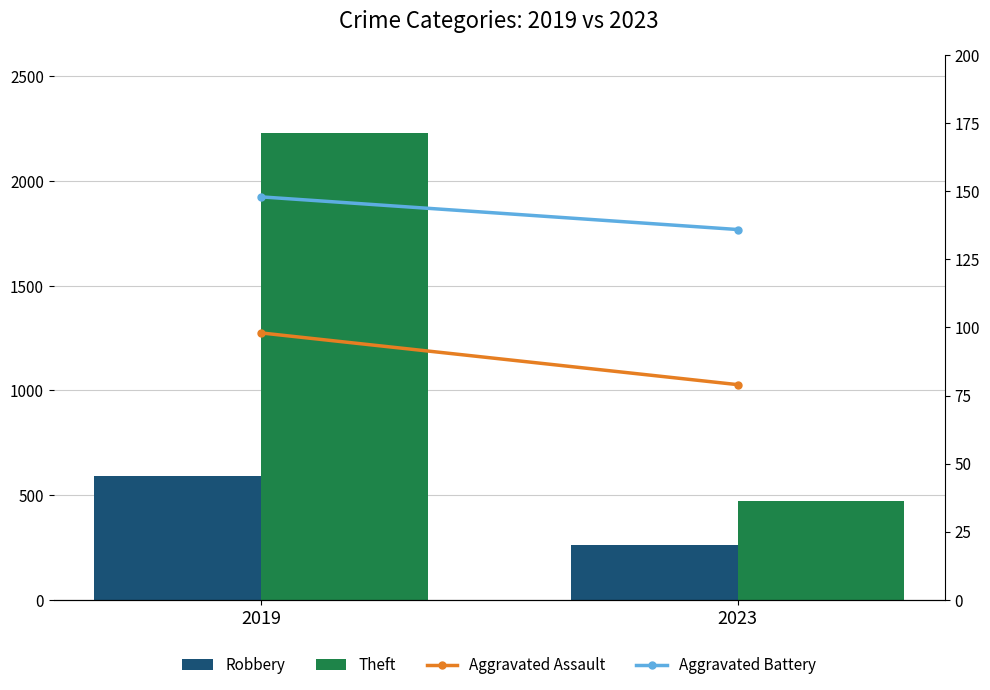

What value does the Theft series have at 2019?

2230